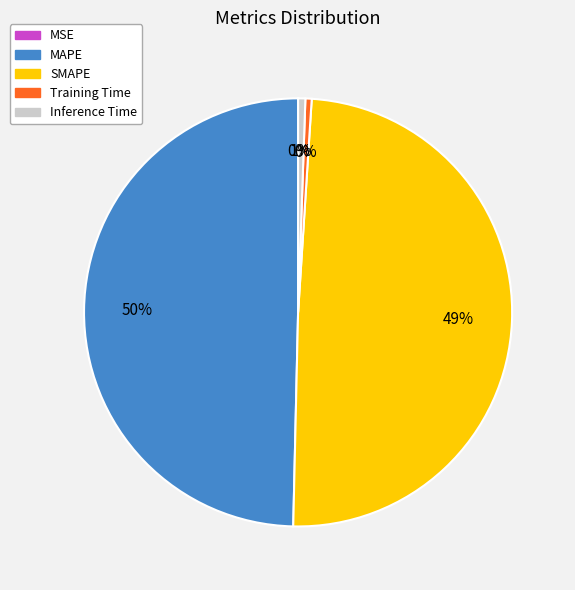

Is Training Time the majority of the pie?

No